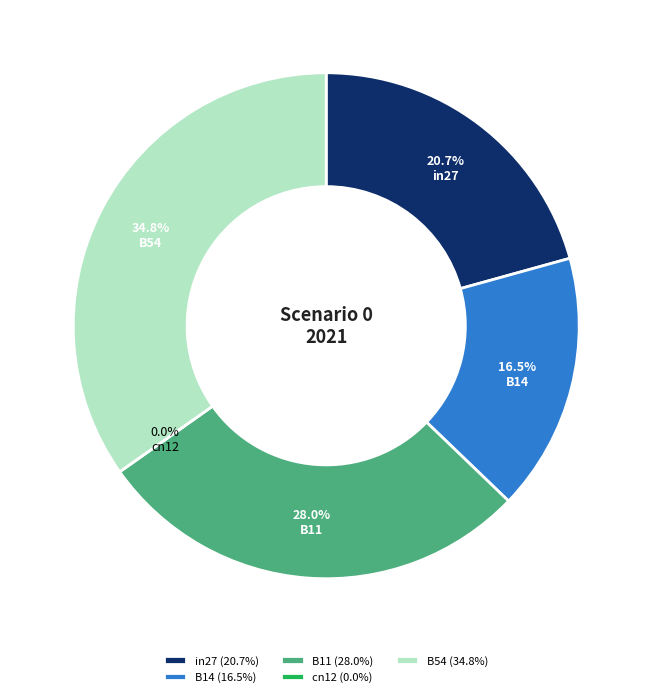

To the nearest percent, what is the average slice percentage?

20%